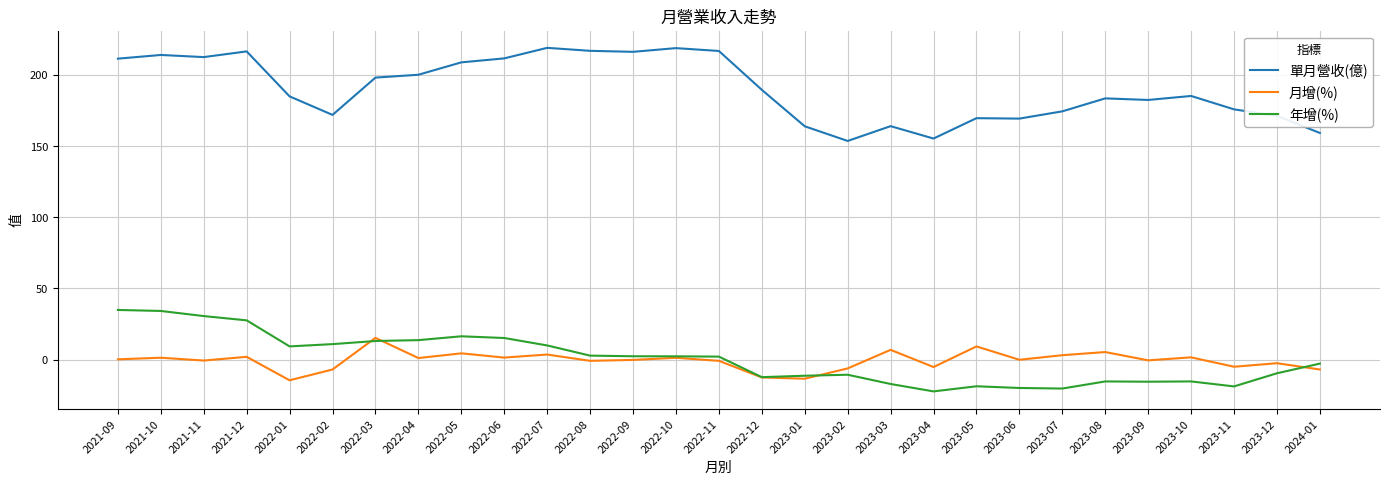

What is the average value of the 月增(%) series?

-0.8